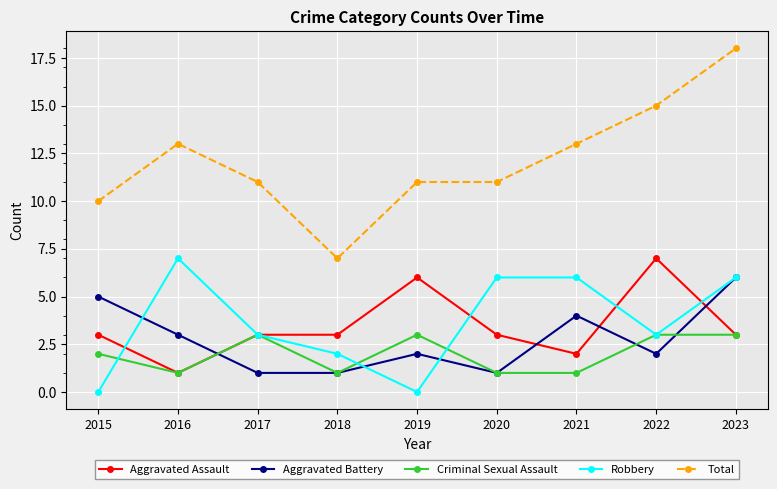

At which category is the sum across all series the highest?

2023